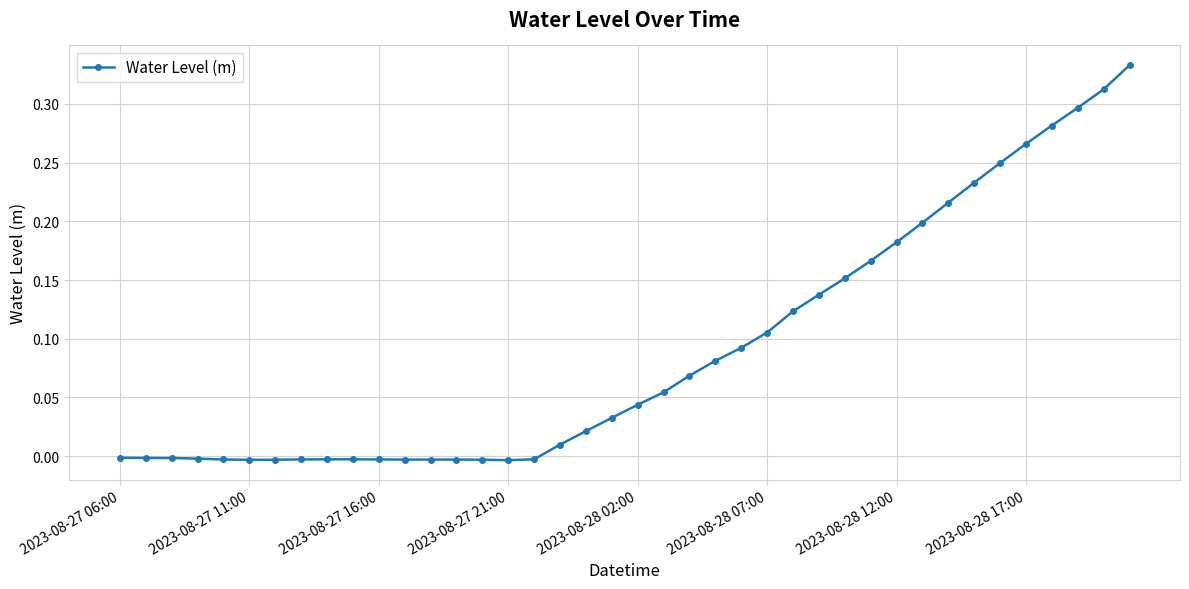

What is the sum of all values?

3.6